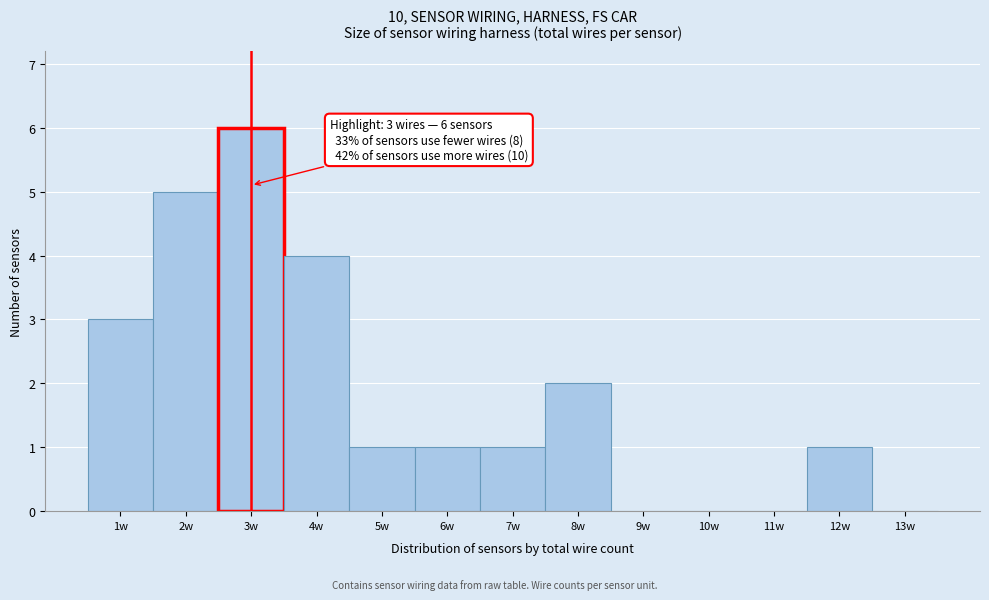

Over which range of the x-axis is the bar tallest?

2.5 to 3.5